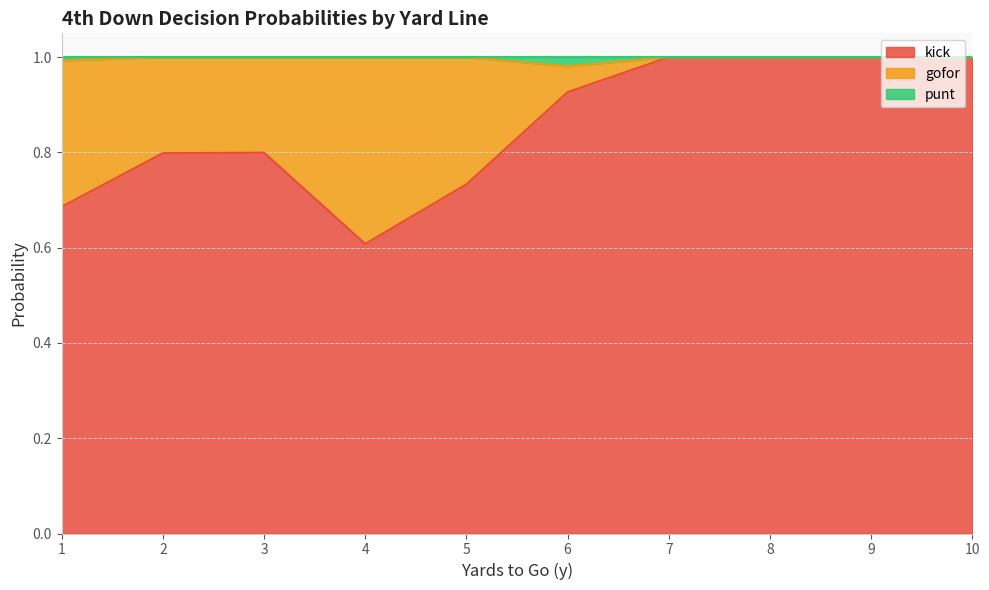

True or false: kick has a value of 1.0 at 7.

True